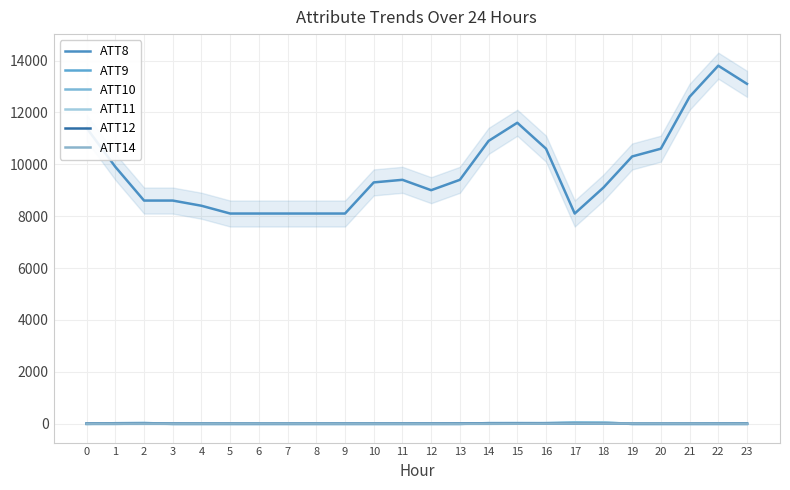

The value of ATT10 at 8 is -17.9. True or false?

False